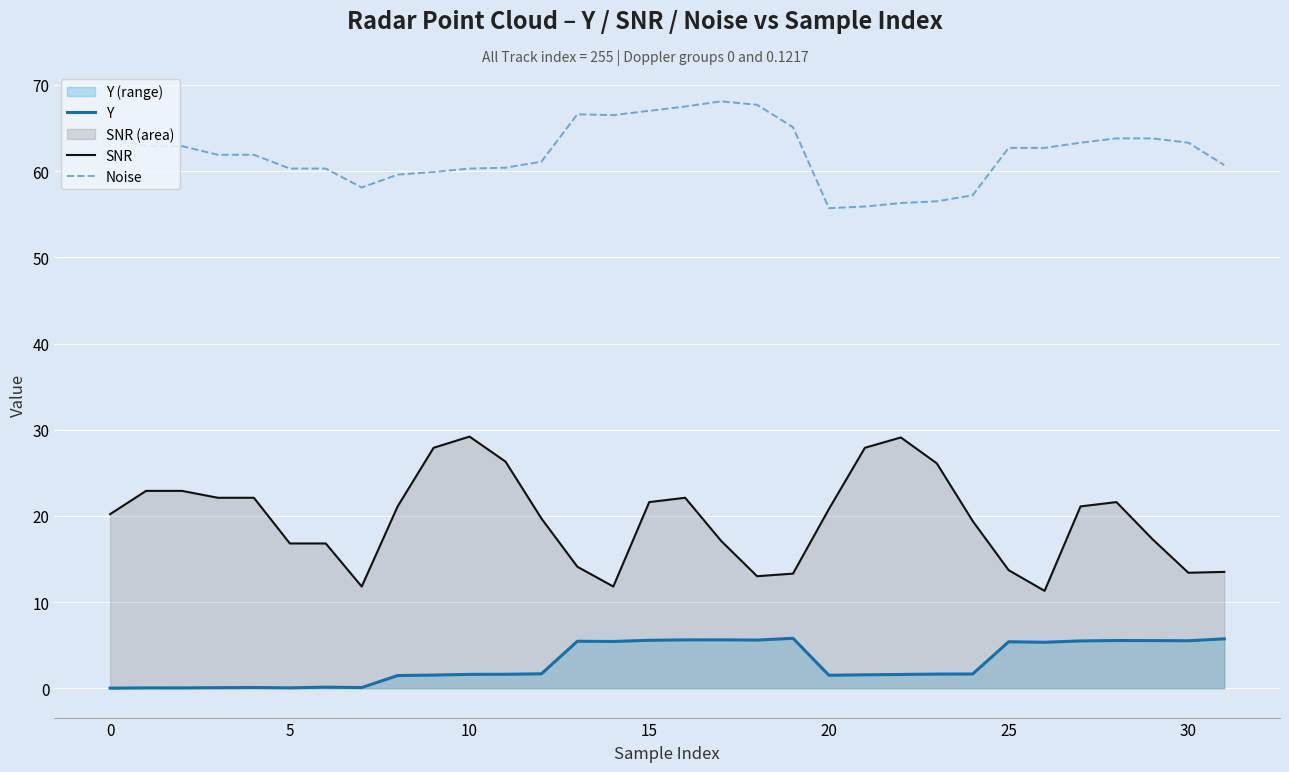

At how many categories does at least one series exceed 35?

32